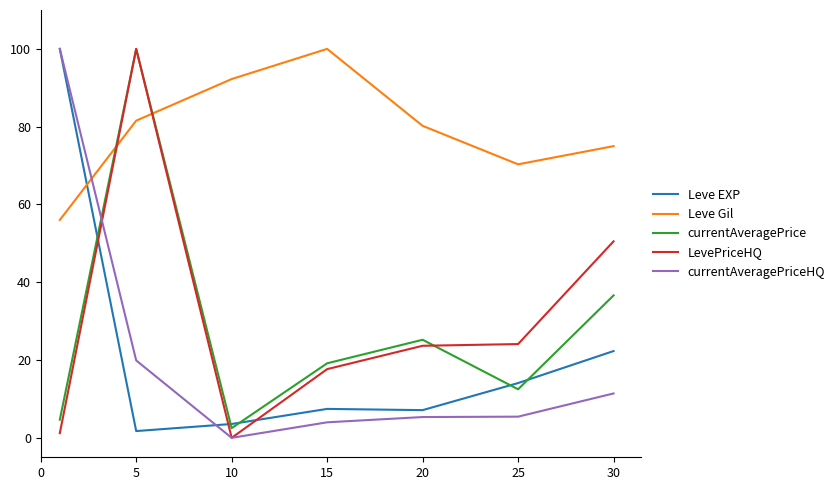

How many categories are shown in the chart?

7